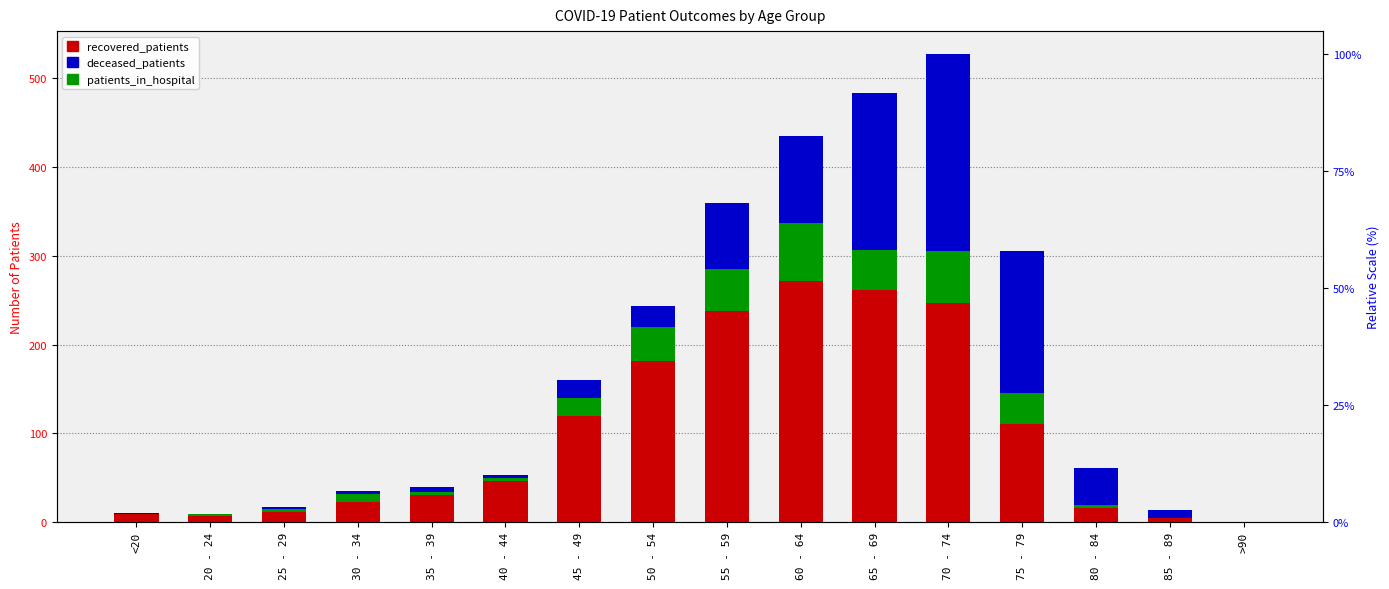

Which has a higher value, 35 - 39 or 30 - 34?

35 - 39